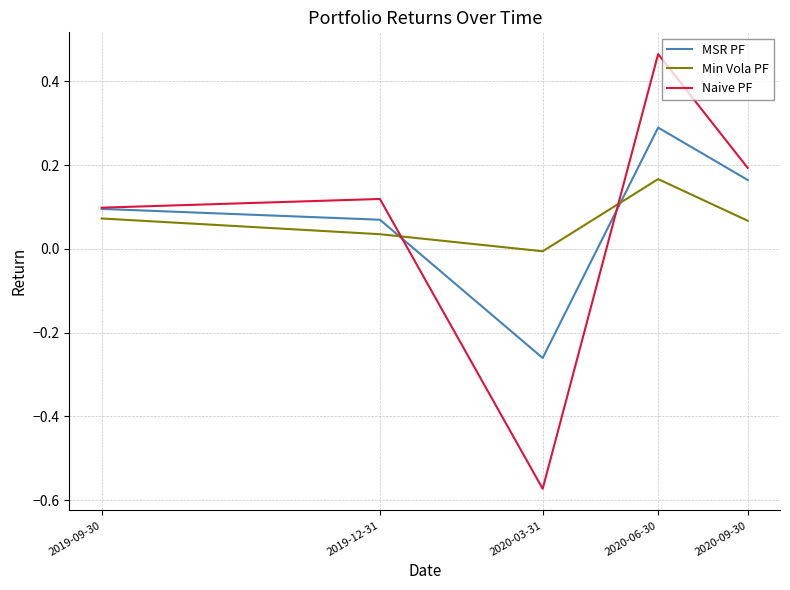

Count the number of categories in the chart.

5